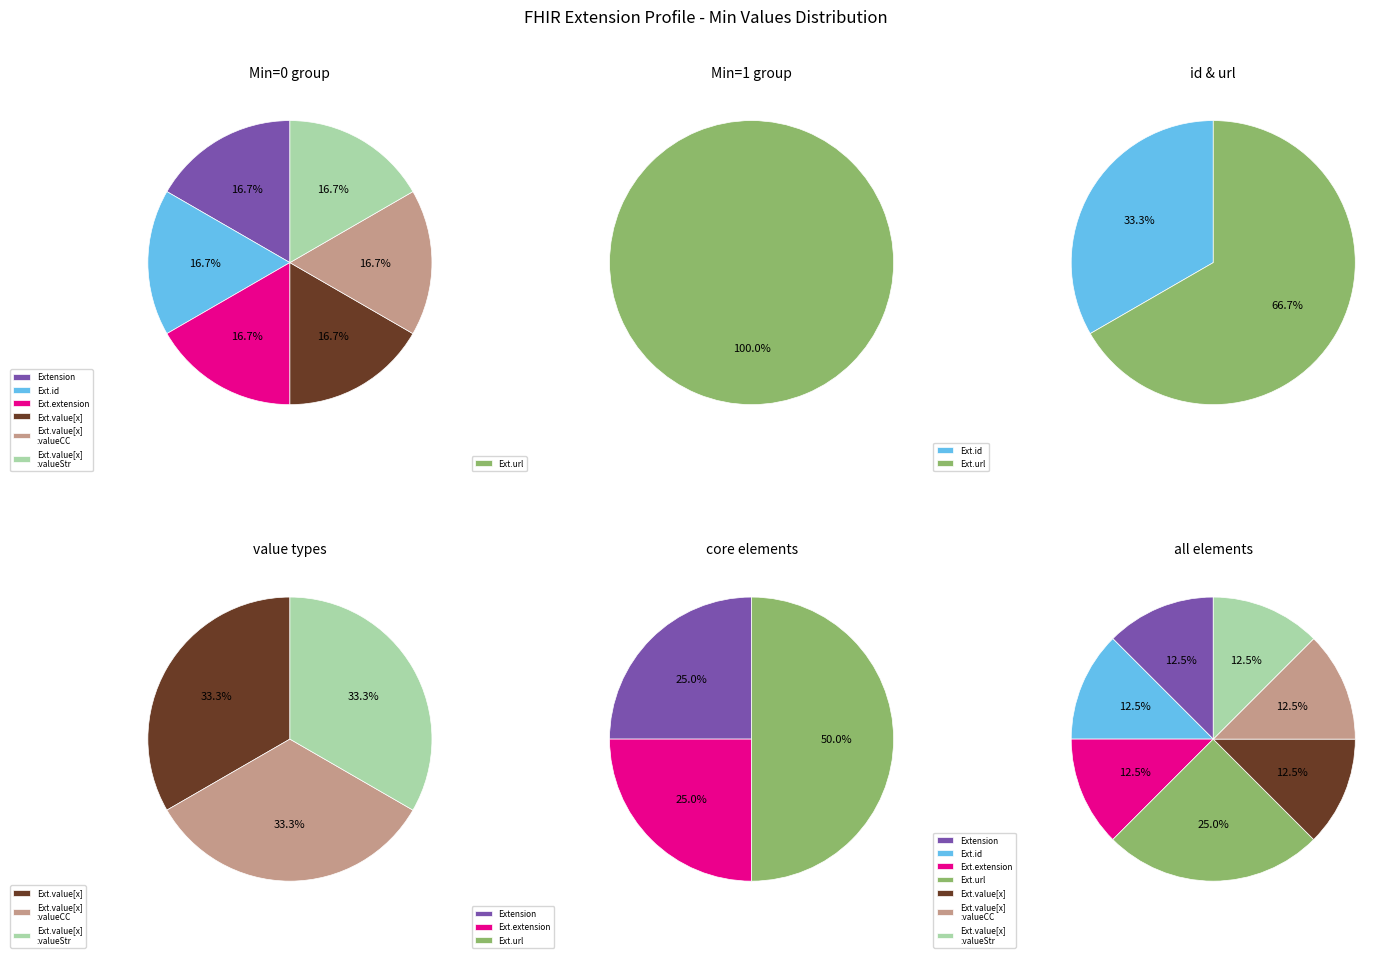

The Extension.url slice represents 99% of the pie. True or false?

False